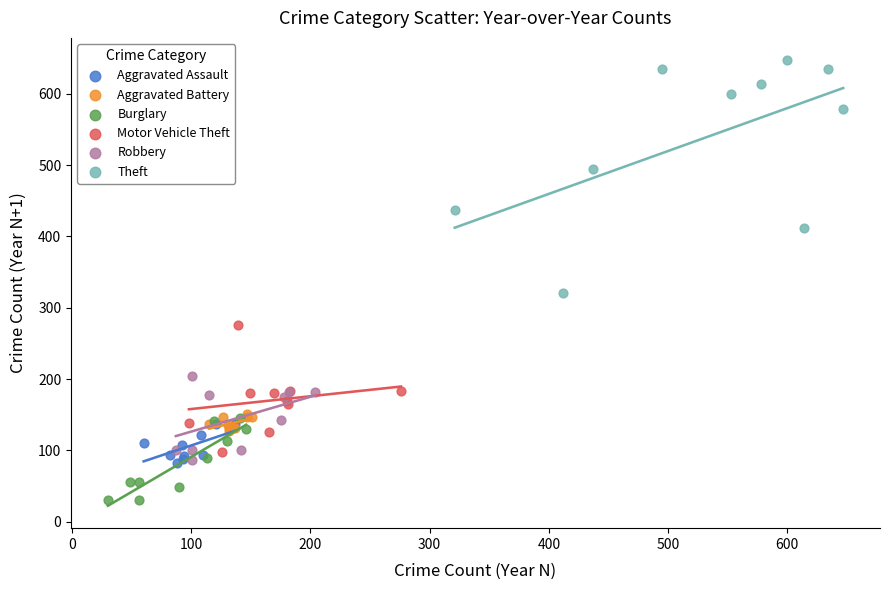

Which series reaches the maximum Y coordinate?

Theft